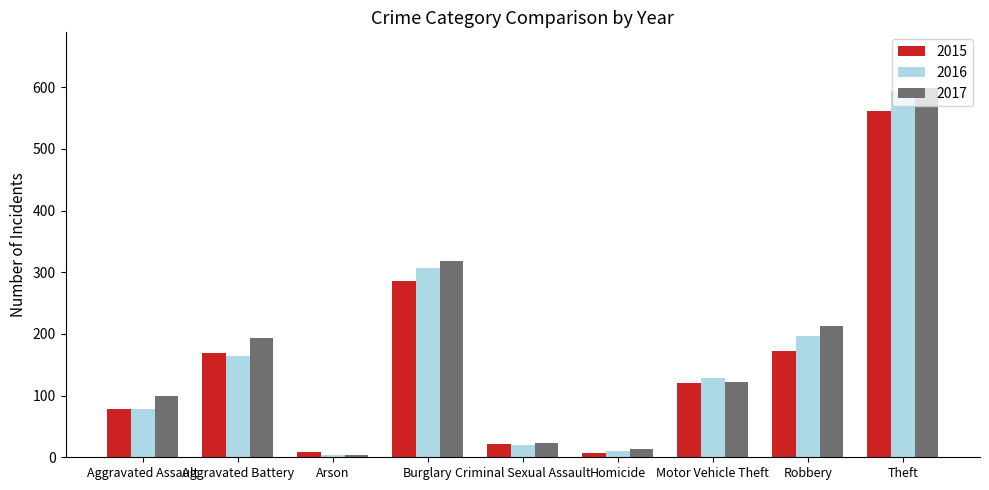

What is the difference between the maximum and minimum values in the 2015 series?

554